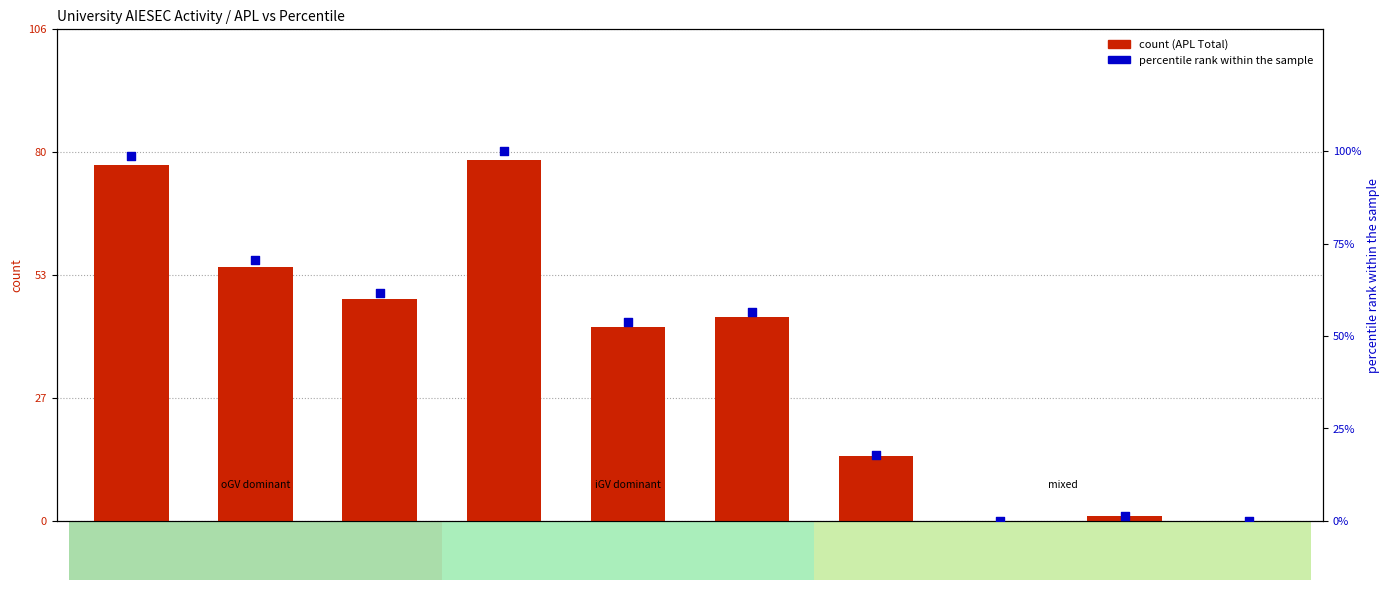

Which series has the widest spread of Y values?

percentile rank within the sample